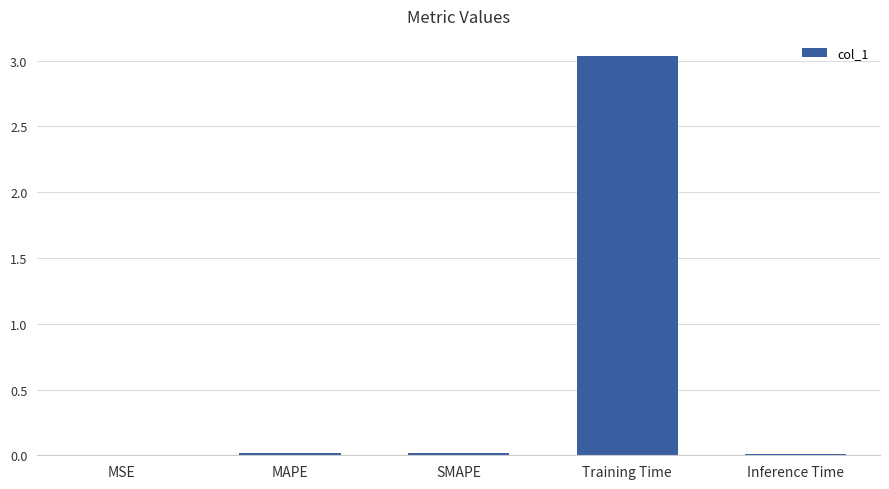

Is it true that the value at SMAPE is 0.0?

True